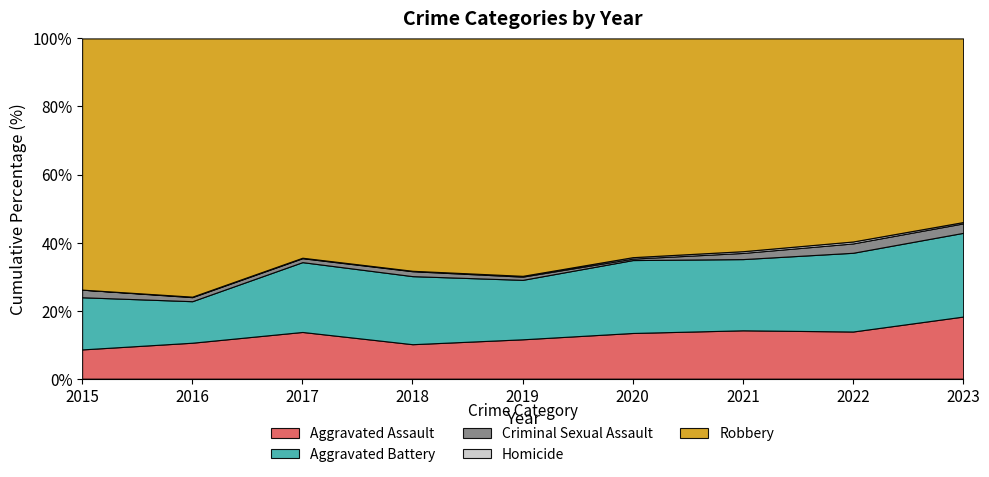

How many lines are shown in the chart?

5